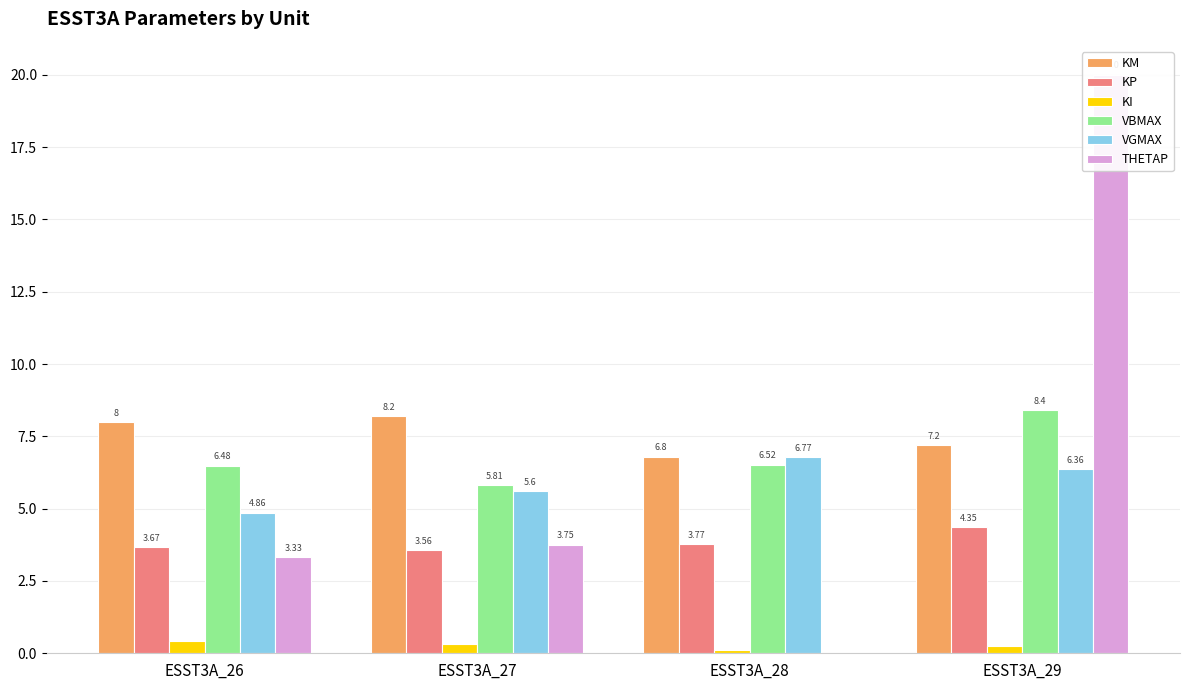

Rank the series by their maximum value, from highest to lowest.

THETAP, VBMAX, KM, VGMAX, KP, KI